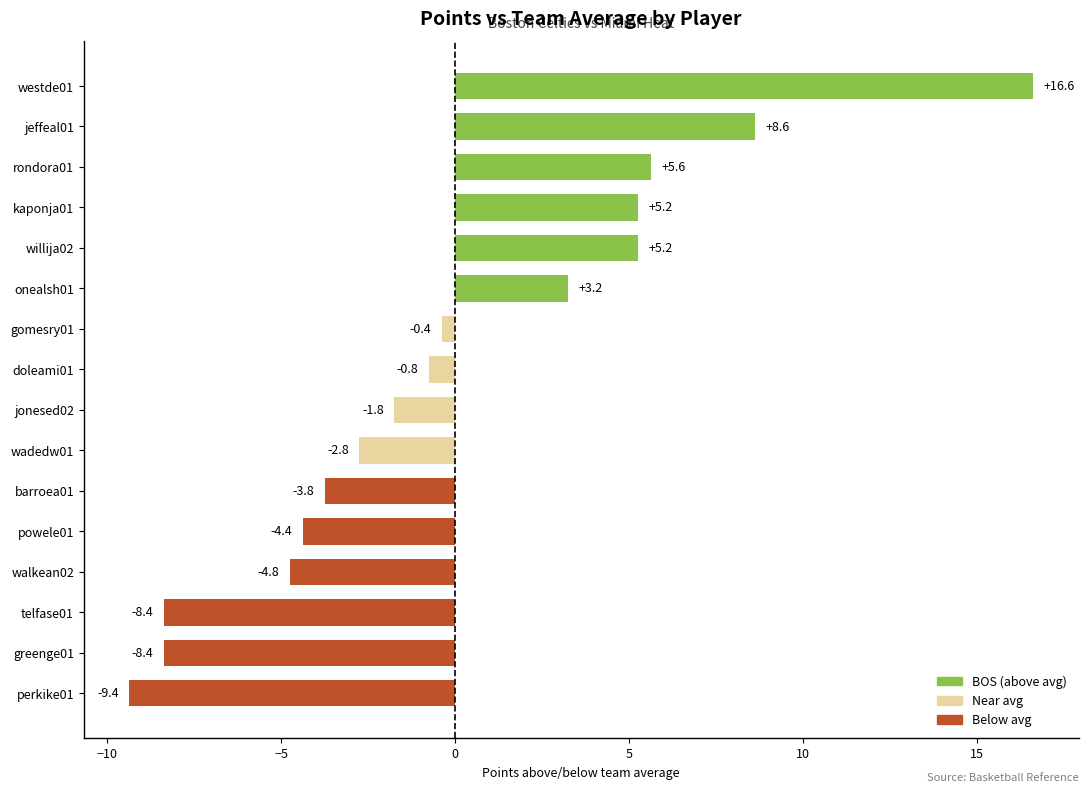

What is the difference between the second highest and minimum values?

18.0